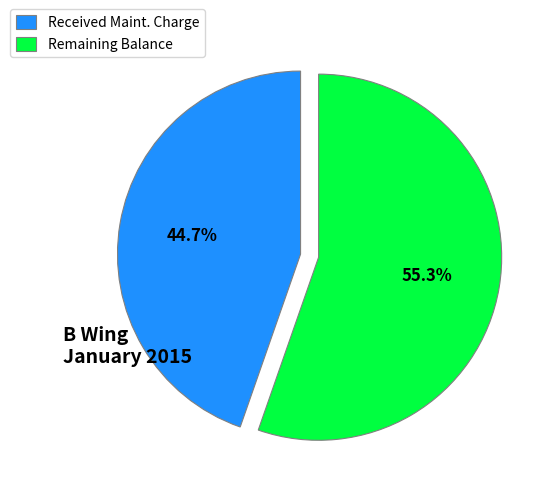

What is the smallest slice in the pie chart?

Received Maint. Charge